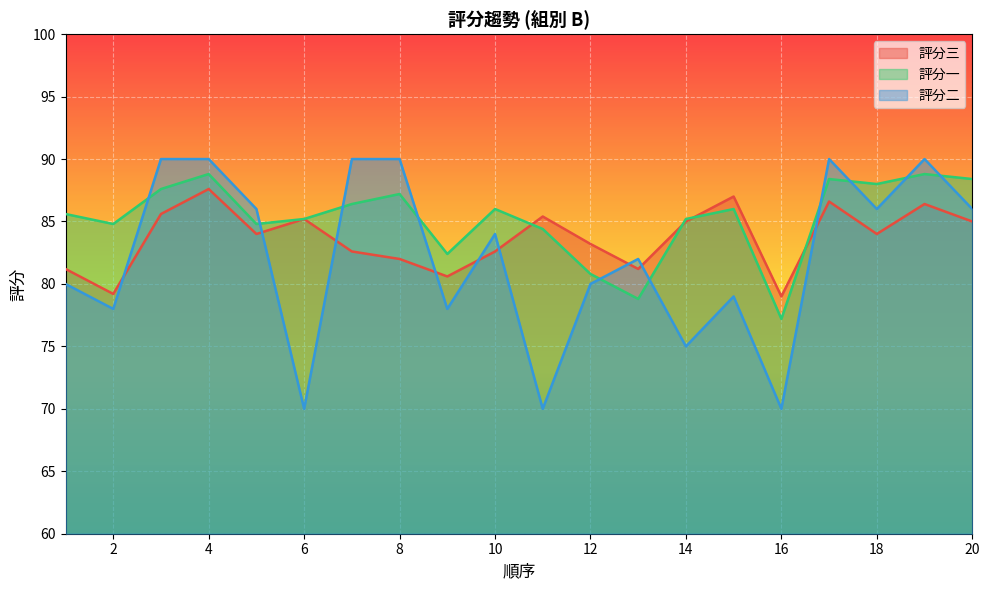

Which series ends up on top after the final intersection of 評分三 and 評分二?

評分二